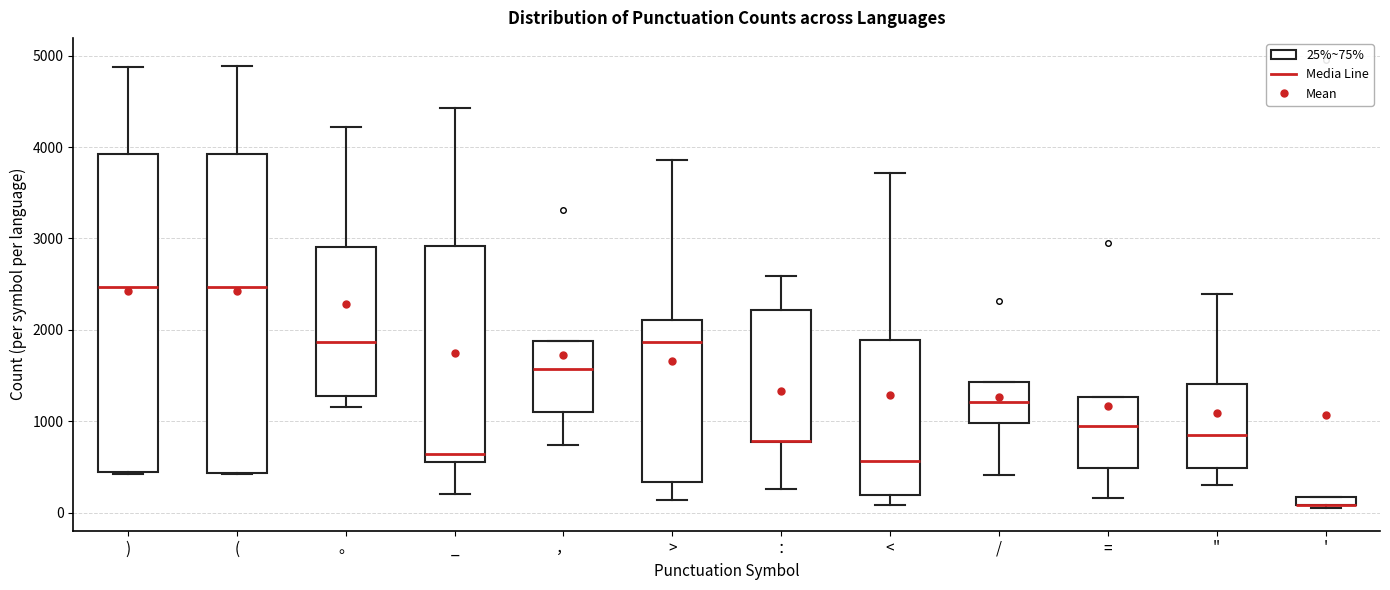

Where is the lower edge of the box for > on the y-axis? The values are not printed on the chart, so give them approximately, as read against the axis.

300